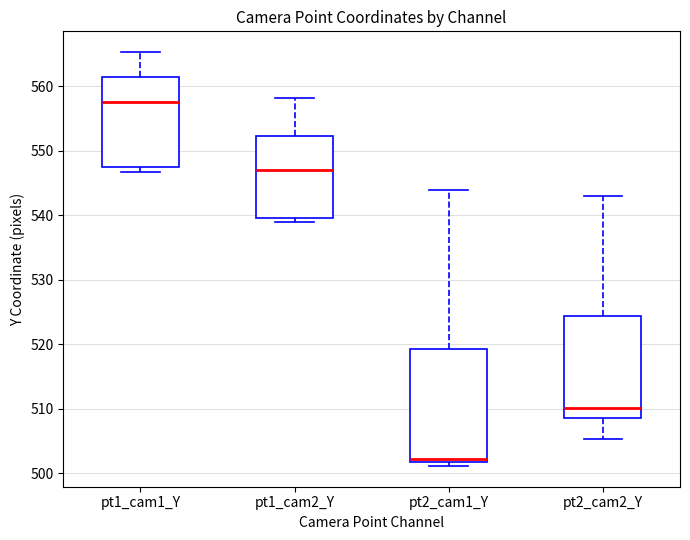

Reading left to right, read every box against the y-axis: the position of its median line, the range the box covers, and the ends of its whiskers. The values are not printed on the chart, so give them approximately, as read against the axis.

pt1_cam1_Y: median 557, box 547 to 561, whiskers 547 (just below the box's lower edge) to 565
pt1_cam2_Y: median 547, box 540 to 552, whiskers 539 to 558
pt2_cam1_Y: median 502 (just above the box's lower edge), box 502 to 519, whiskers 501 to 544
pt2_cam2_Y: median 510, box 509 to 524, whiskers 505 to 543